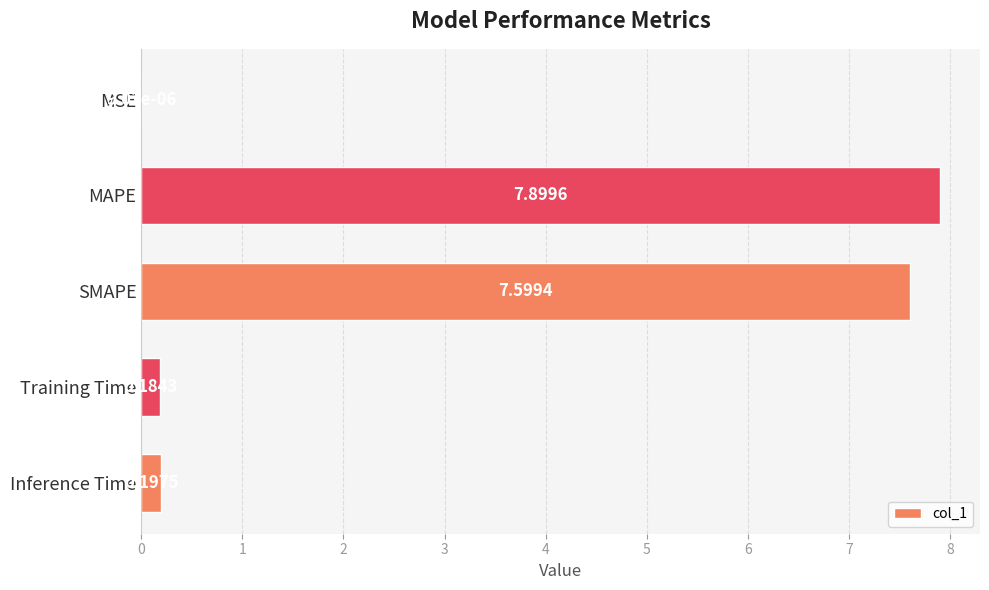

At which category does the chart reach its peak across all series?

MAPE